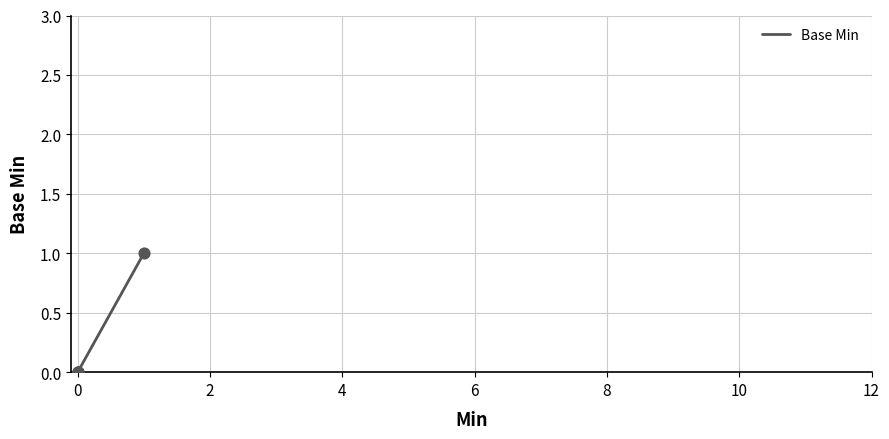

Between 6 and 2, which is larger?

6